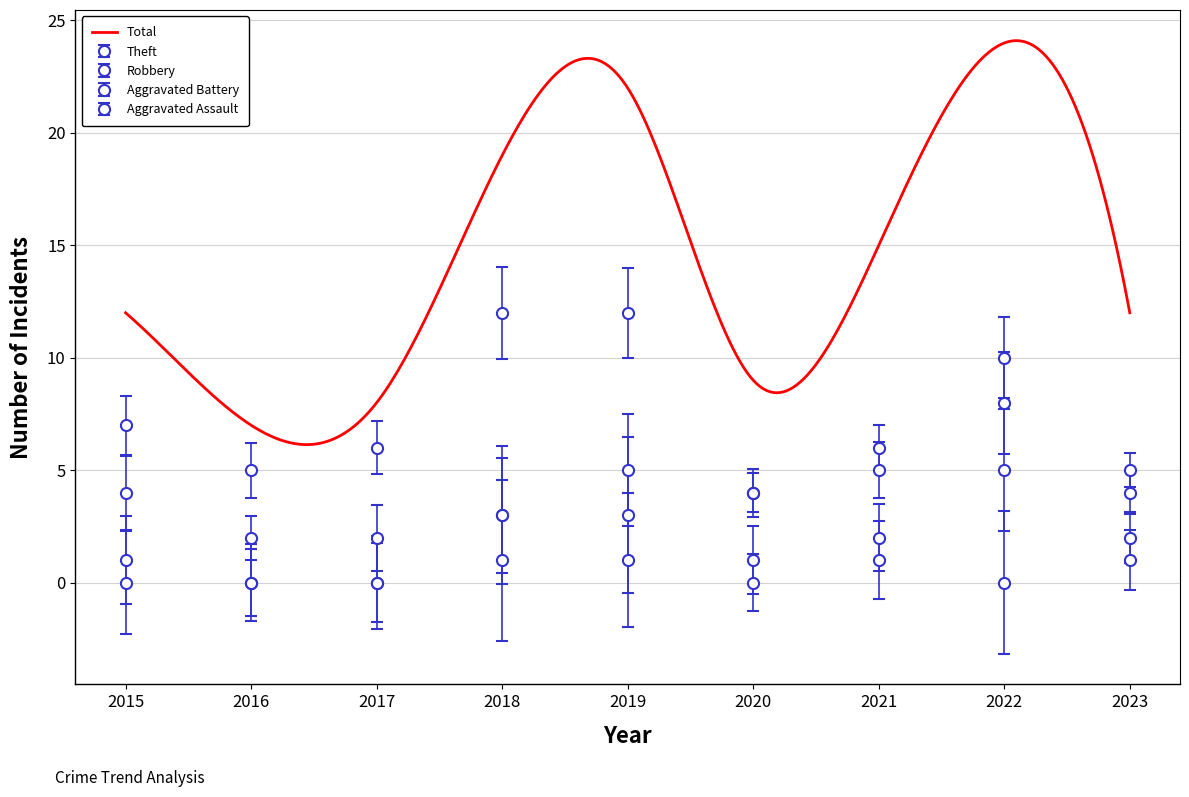

List the labels in order of Aggravated Assault value, largest first.

2019, 2018, 2020, 2021, 2023, 2015, 2016, 2017, 2022